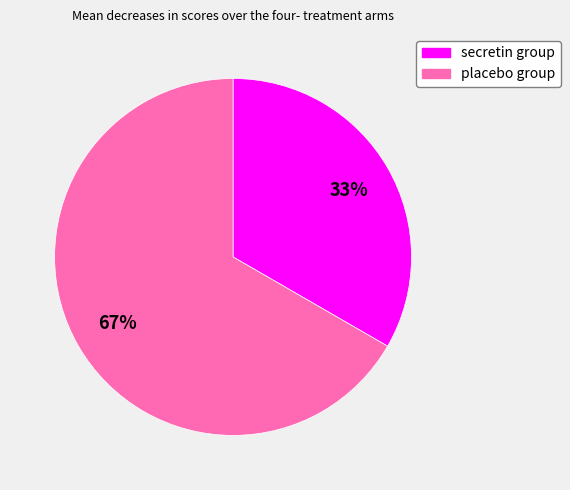

Combined, do secretin group and placebo group account for over 50%?

Yes